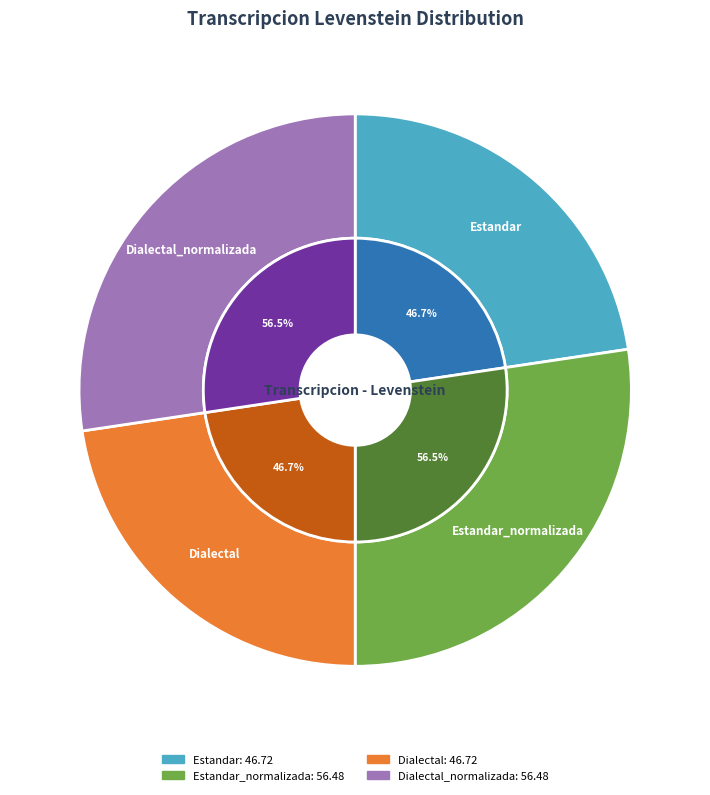

What is the ratio of the value at Dialectal to the value at Estandar_normalizada?

0.8